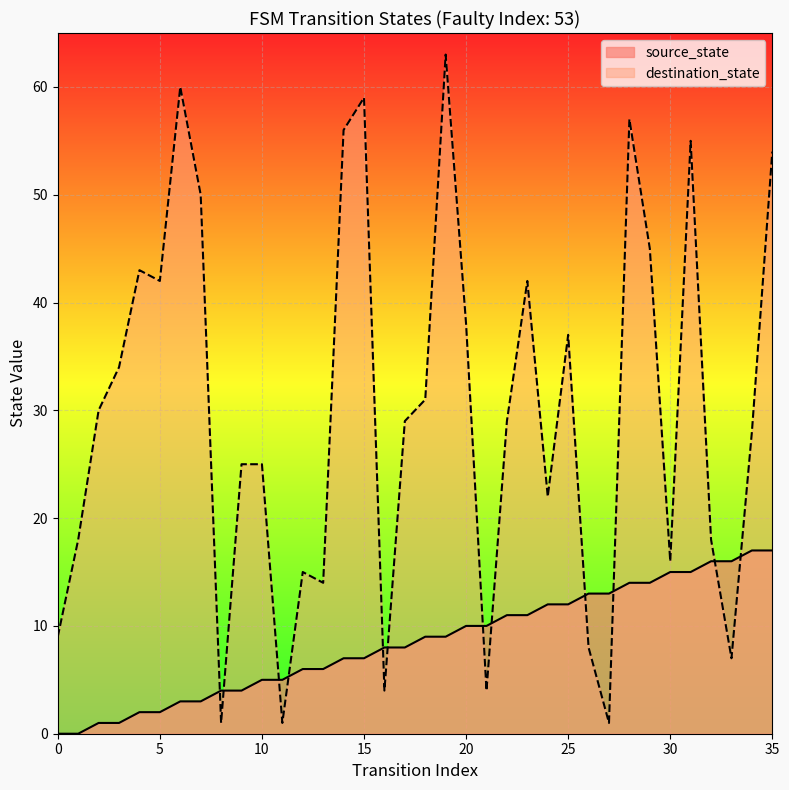

Is it true that destination_state equals 25 at 10?

True